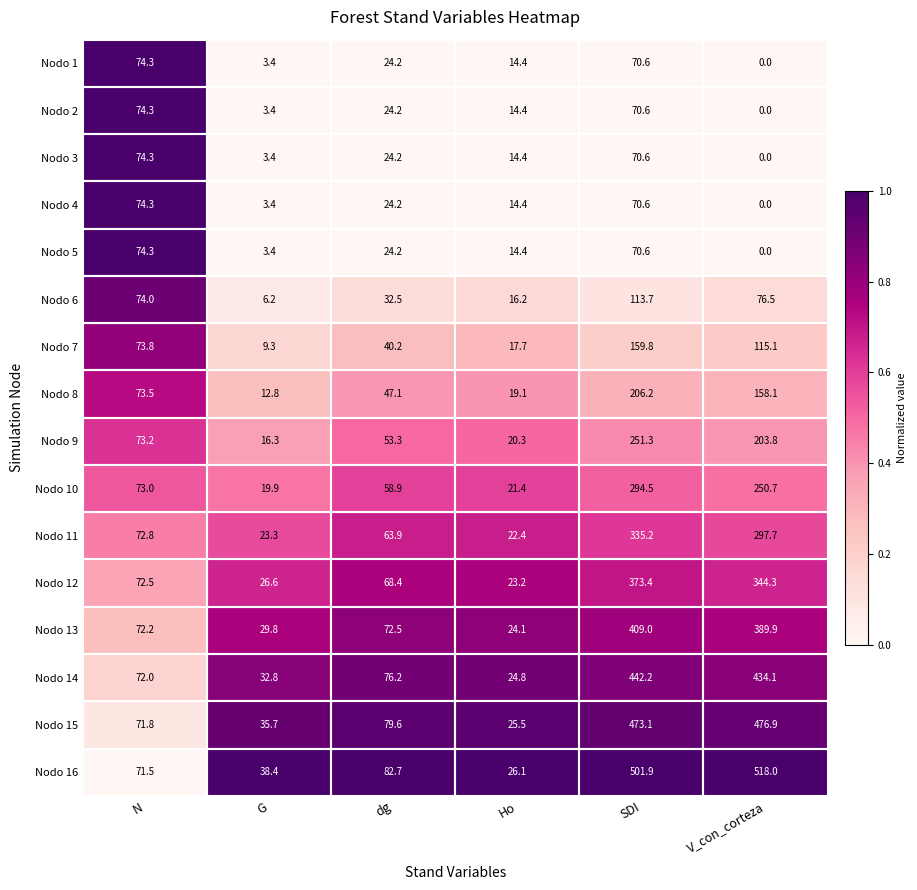

Where is Nodo 11 nearest to the value 178?

N